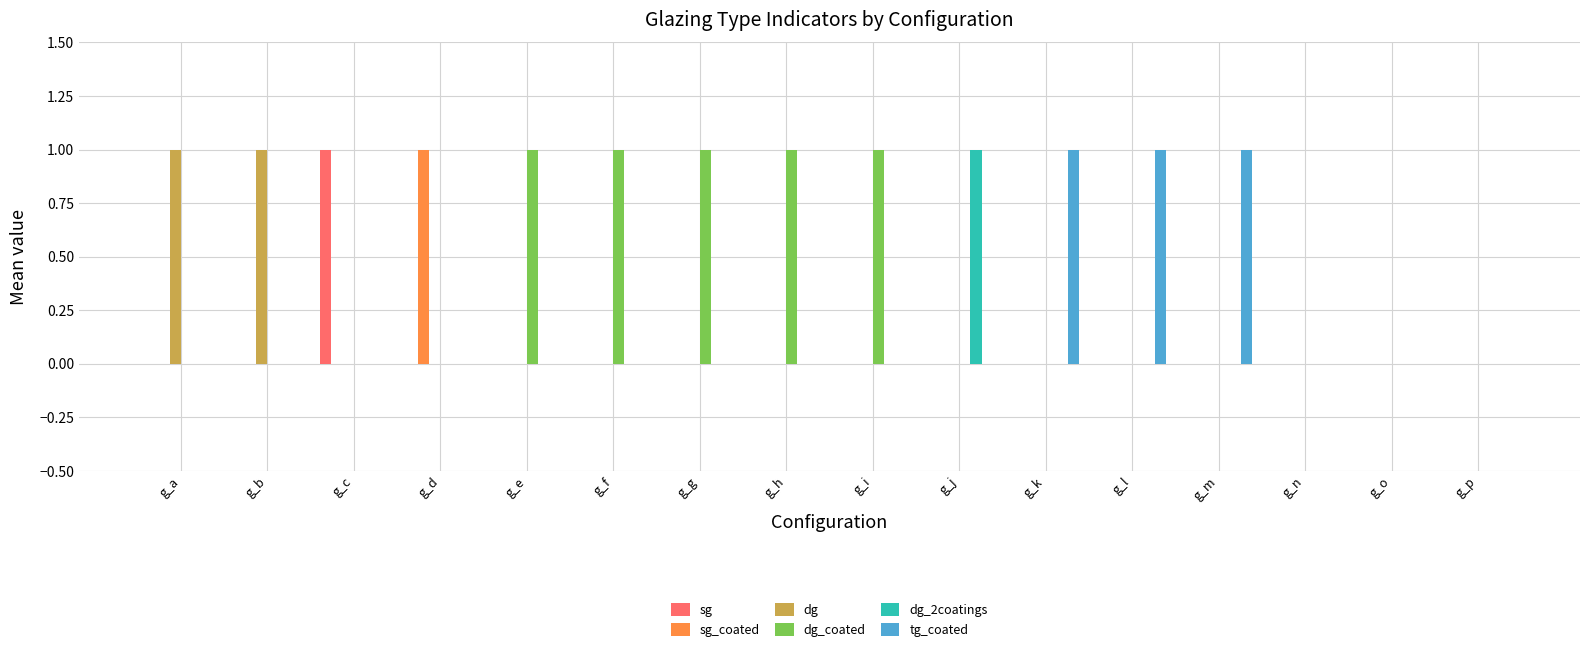

Reading left to right, list all the values displayed in this chart.

sg: g_a=0	g_b=0	g_c=1	g_d=0	g_e=0	g_f=0	g_g=0	g_h=0	g_i=0	g_j=0	g_k=0	g_l=0	g_m=0	g_n=0	g_o=0	g_p=0
sg_coated: g_a=0	g_b=0	g_c=0	g_d=1	g_e=0	g_f=0	g_g=0	g_h=0	g_i=0	g_j=0	g_k=0	g_l=0	g_m=0	g_n=0	g_o=0	g_p=0
dg: g_a=1	g_b=1	g_c=0	g_d=0	g_e=0	g_f=0	g_g=0	g_h=0	g_i=0	g_j=0	g_k=0	g_l=0	g_m=0	g_n=0	g_o=0	g_p=0
dg_coated: g_a=0	g_b=0	g_c=0	g_d=0	g_e=1	g_f=1	g_g=1	g_h=1	g_i=1	g_j=0	g_k=0	g_l=0	g_m=0	g_n=0	g_o=0	g_p=0
dg_2coatings: g_a=0	g_b=0	g_c=0	g_d=0	g_e=0	g_f=0	g_g=0	g_h=0	g_i=0	g_j=1	g_k=0	g_l=0	g_m=0	g_n=0	g_o=0	g_p=0
tg_coated: g_a=0	g_b=0	g_c=0	g_d=0	g_e=0	g_f=0	g_g=0	g_h=0	g_i=0	g_j=0	g_k=1	g_l=1	g_m=1	g_n=0	g_o=0	g_p=0